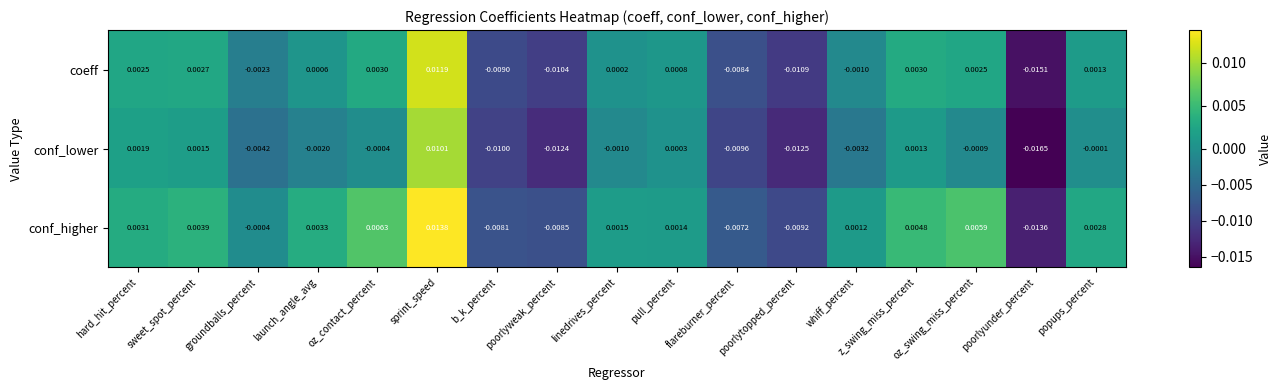

How many values in the conf_higher series are below 0?

6